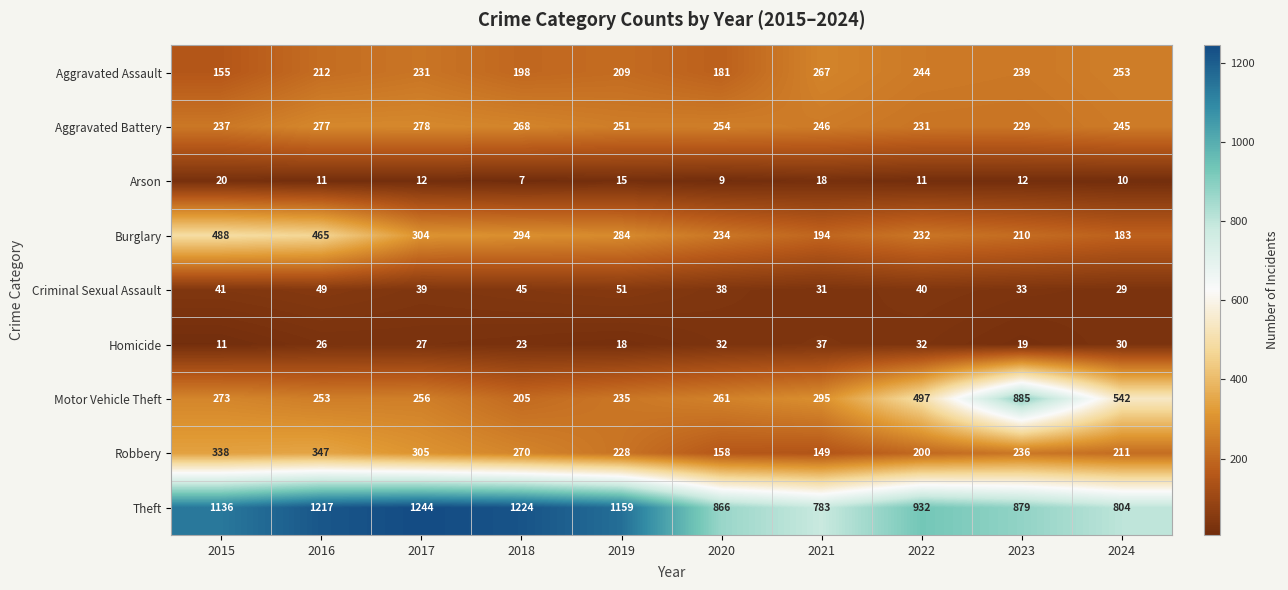

Count the number of data series in this chart.

9